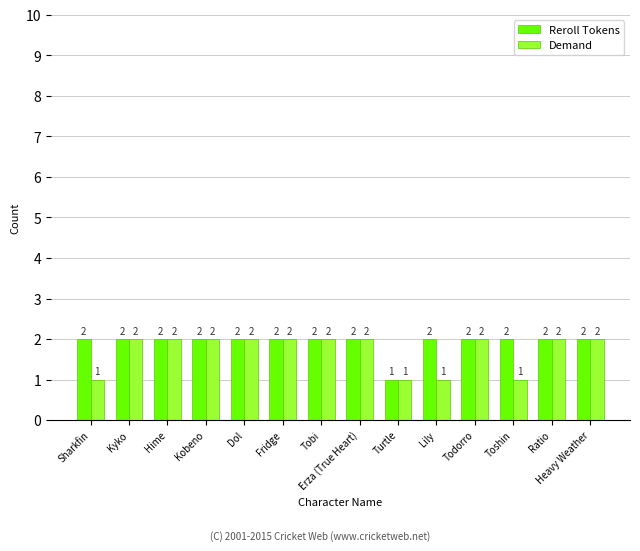

Which category has the lowest value in the Reroll Tokens series?

Turtle